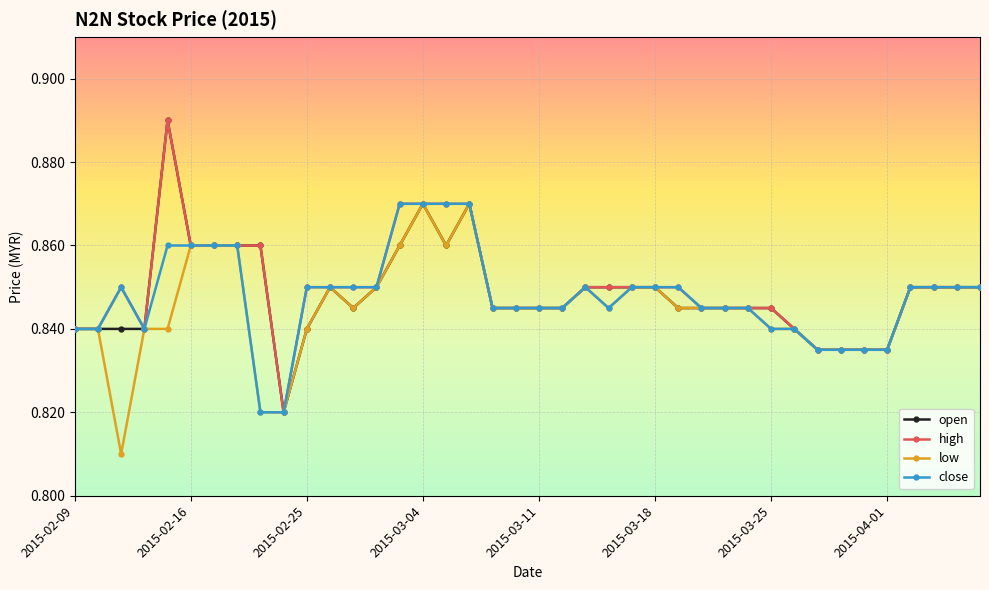

Count the low values in the range 0 to 1.

40